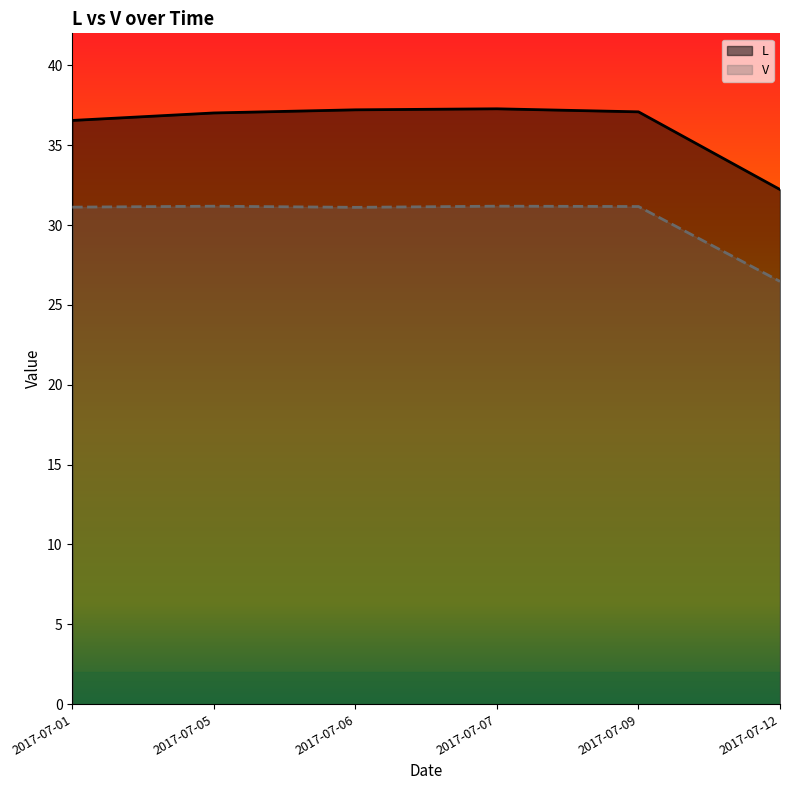

Rank the series by their maximum value, from lowest to highest.

V, L